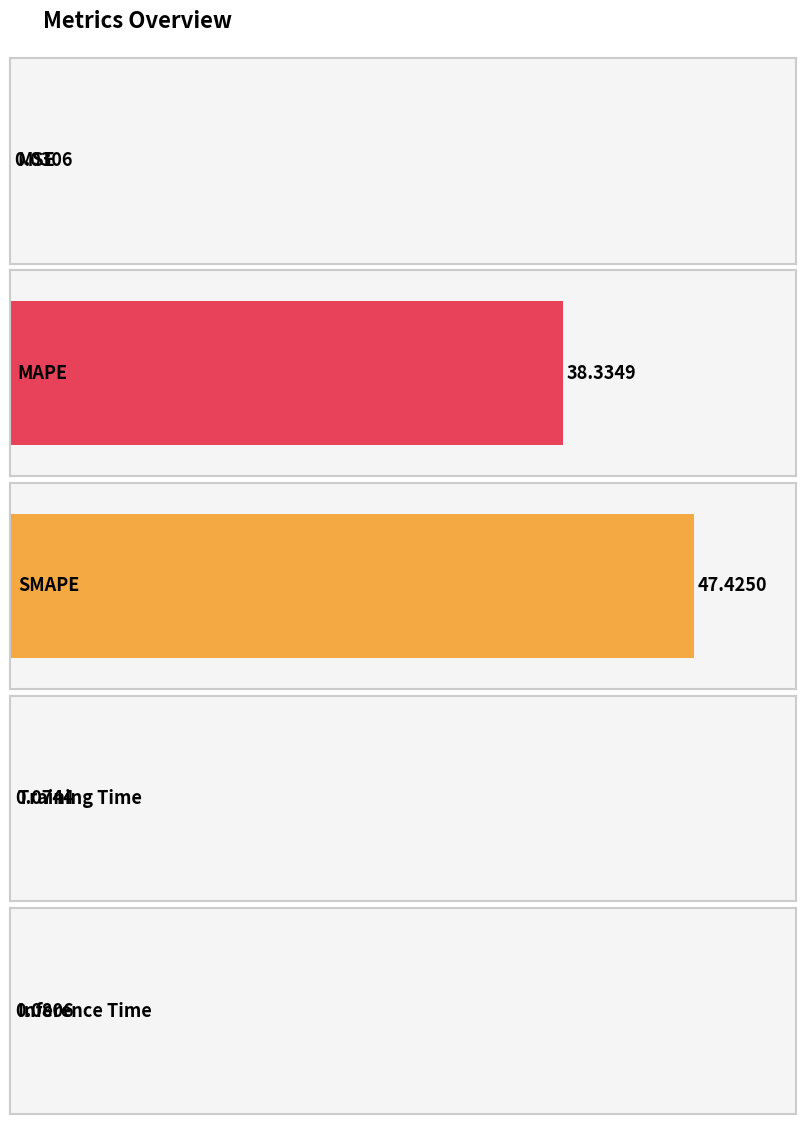

What is the sum of the values at Inference Time and MSE?

0.1